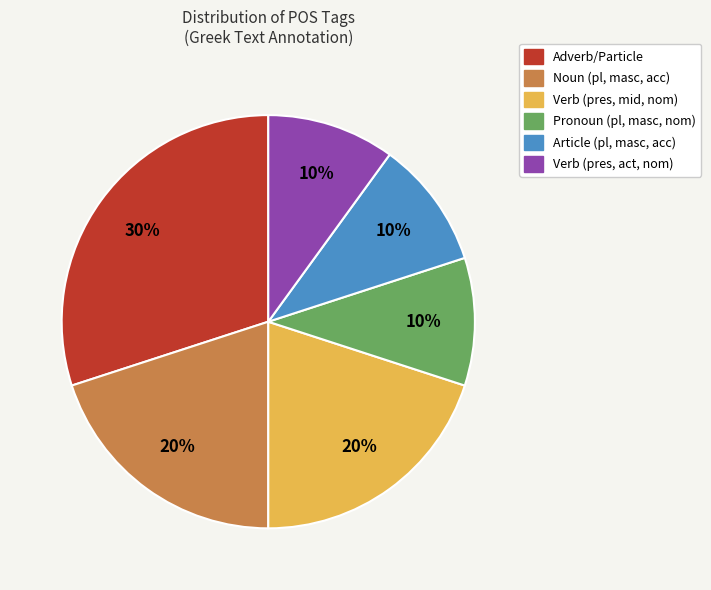

Does any single category account for the majority?

No